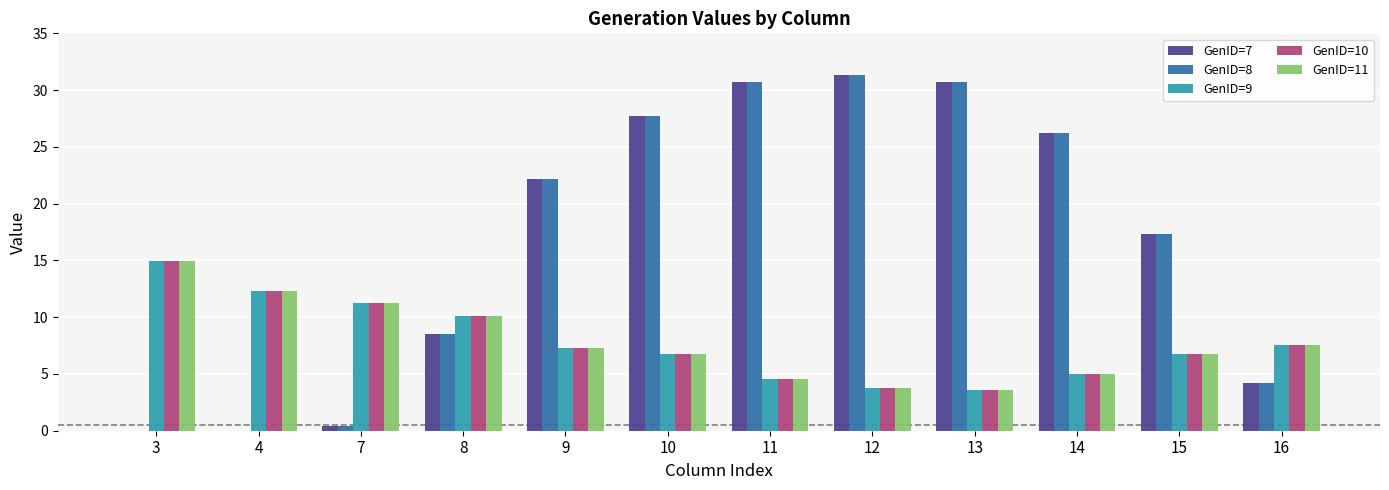

The value of GenID=7 at 16 is 6.9. True or false?

False